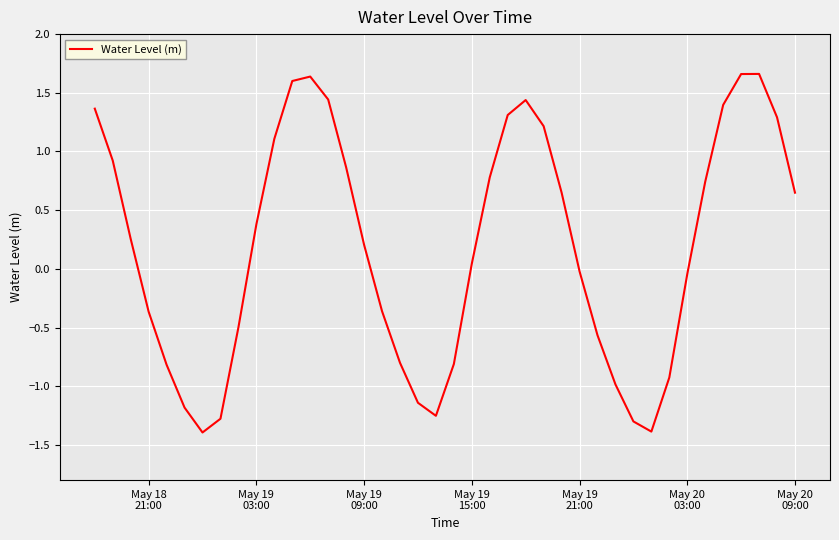

How many interior local peaks (higher than both neighbors) does the data have?

3